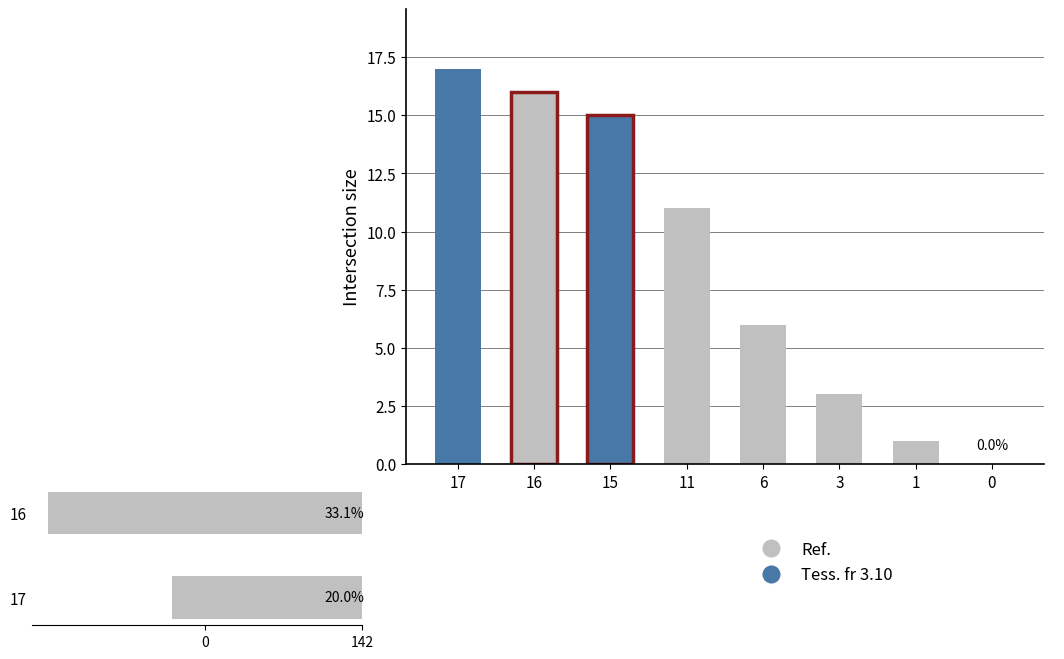

What is the sum of all Count values?

69